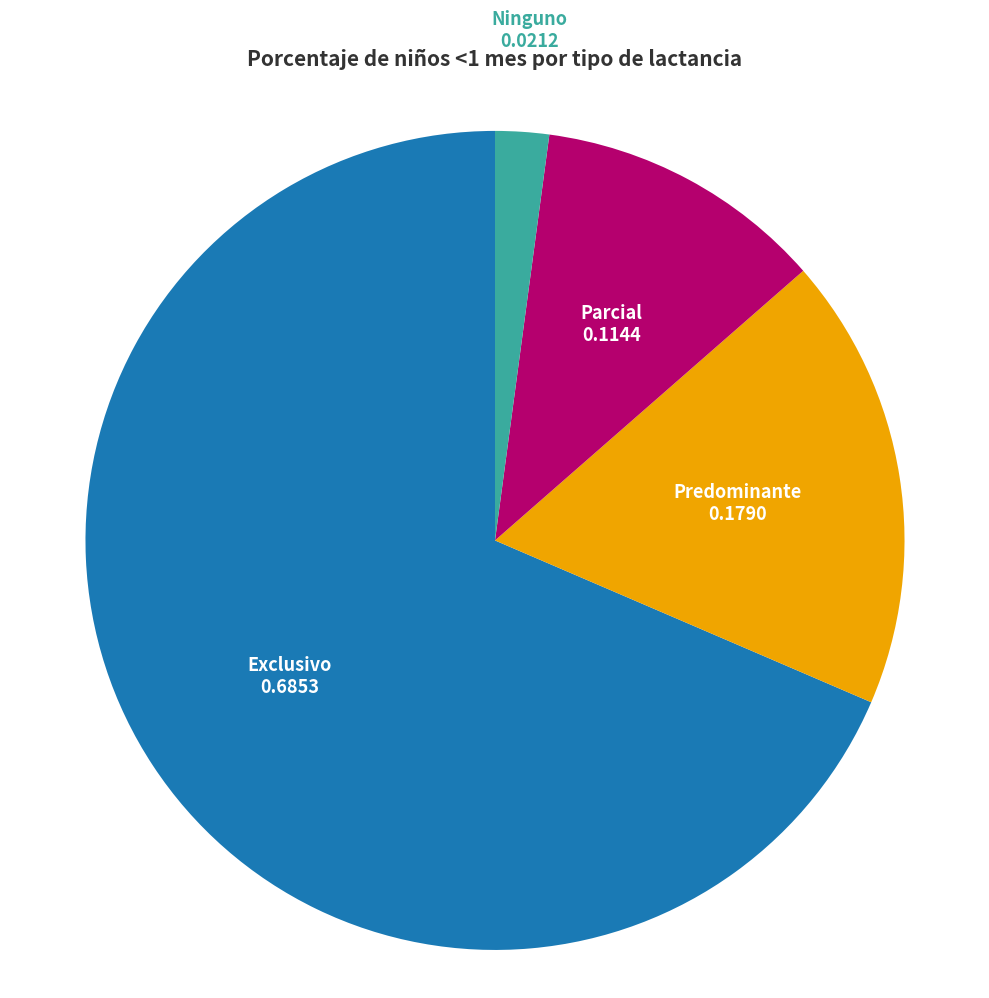

Is there any slice that represents more than half of the pie?

Yes